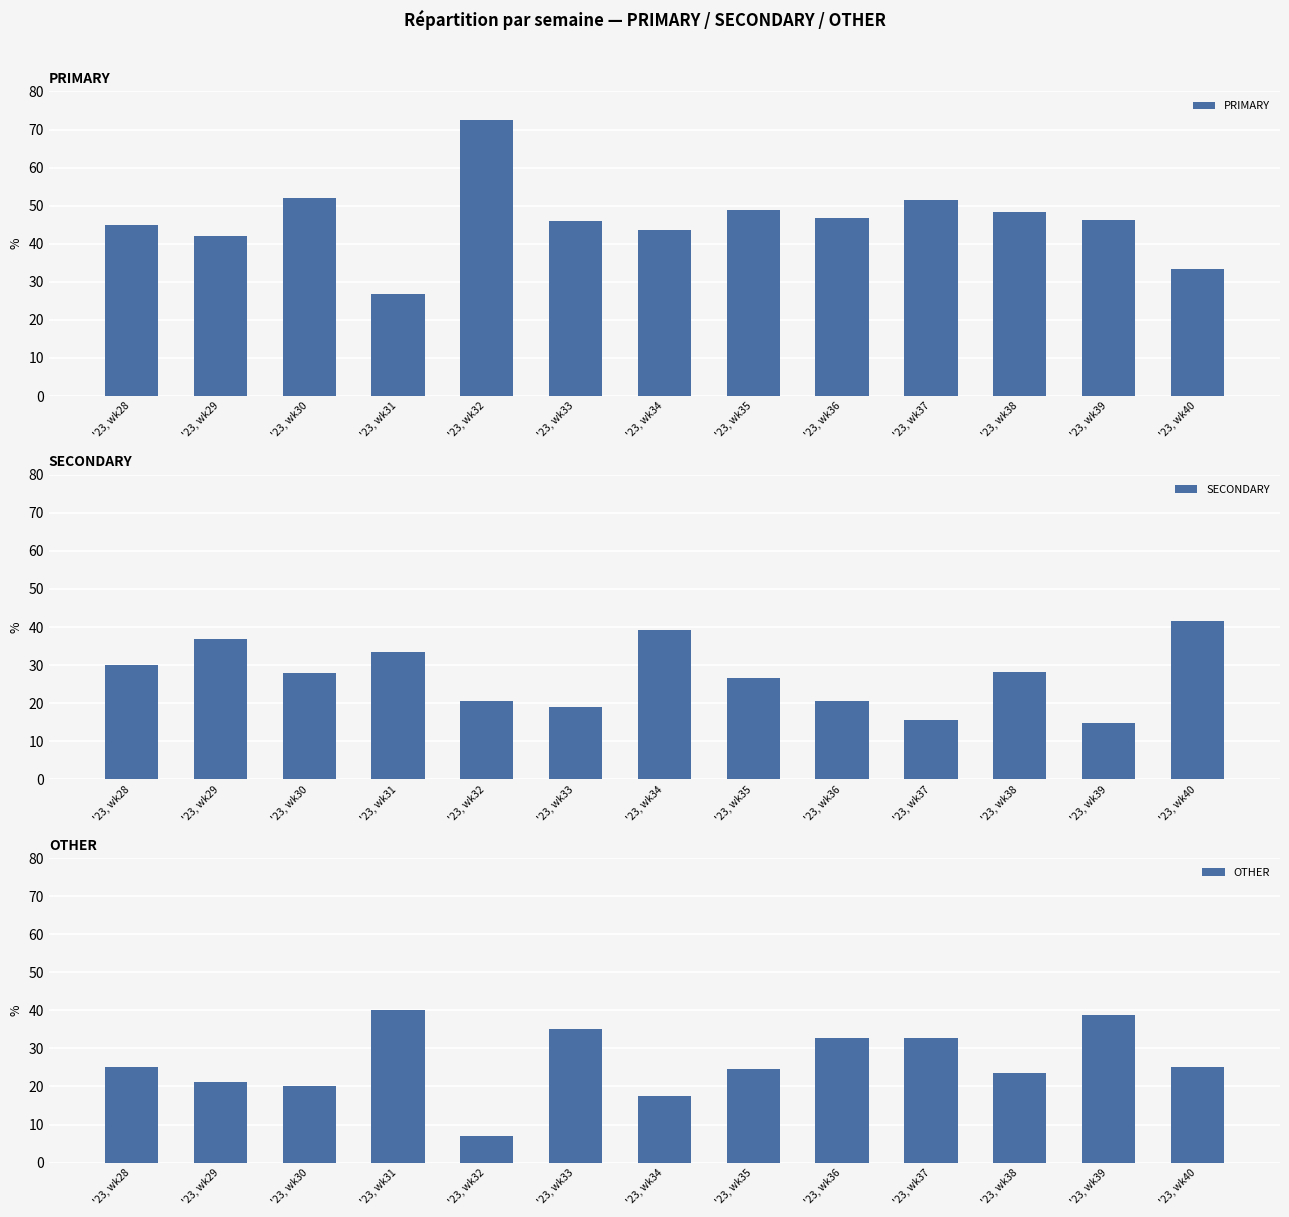

Which series has the largest total across all categories?

PRIMARY